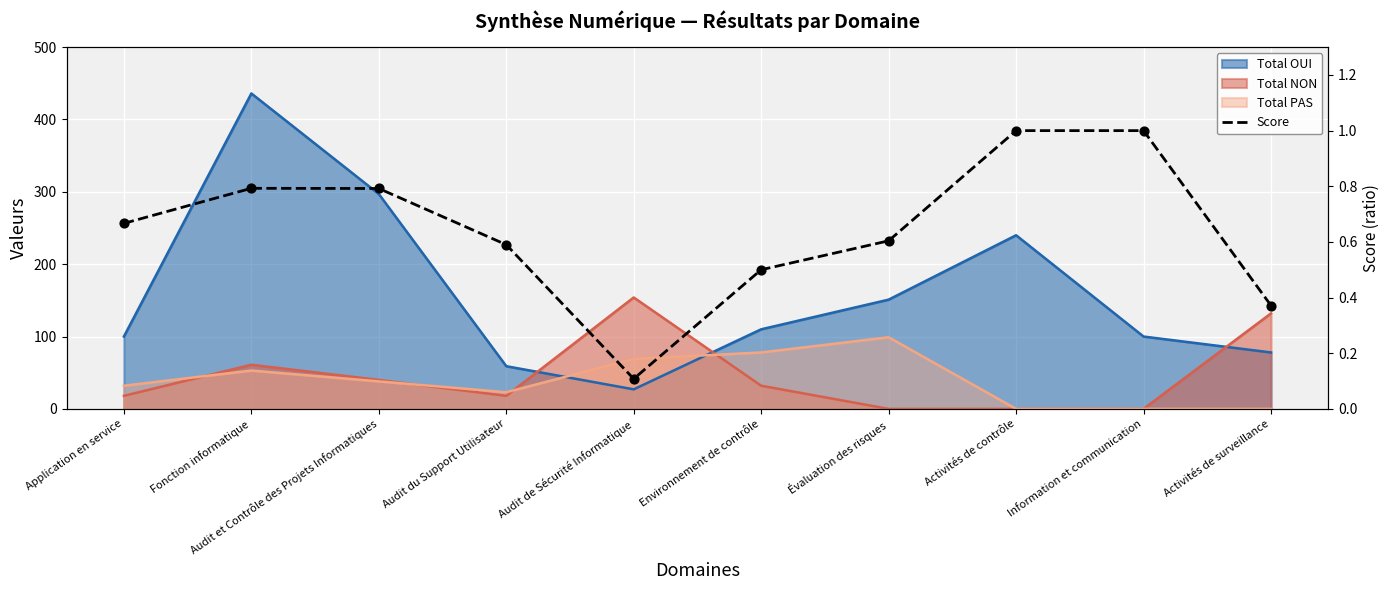

What is the change in value from Fonction informatique to Audit de Sécurité Informatique?

-0.7